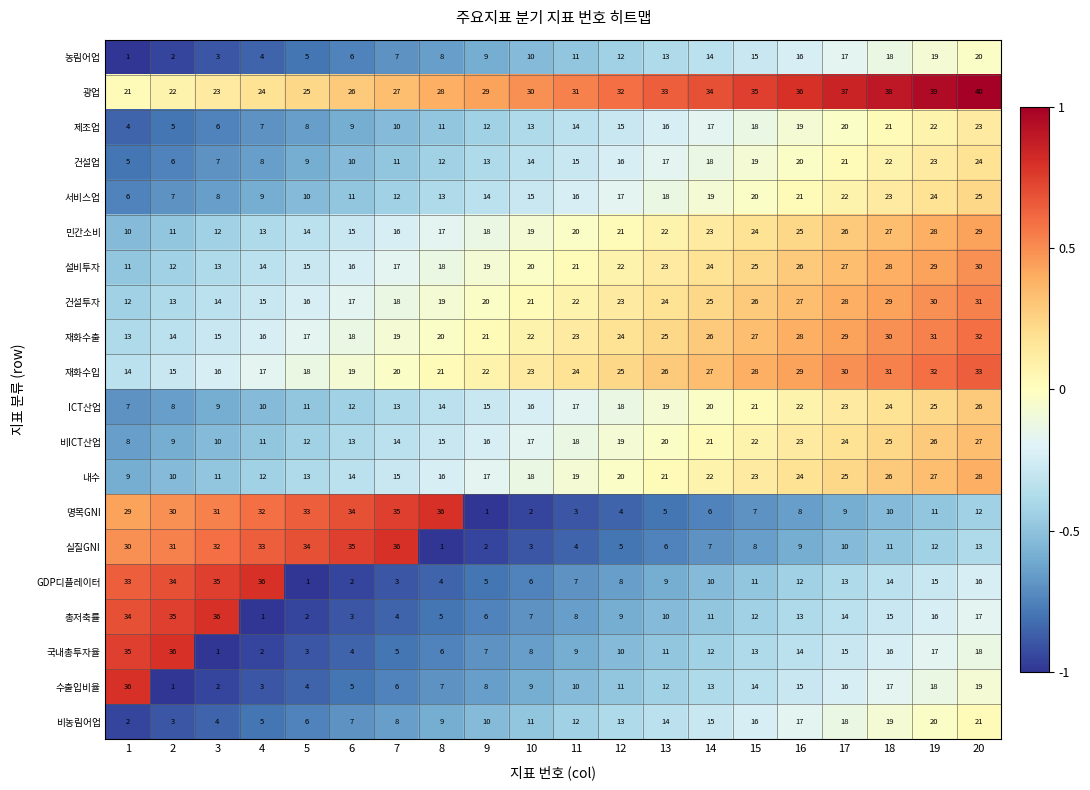

How many values in the 설비투자 series are below 21?

10